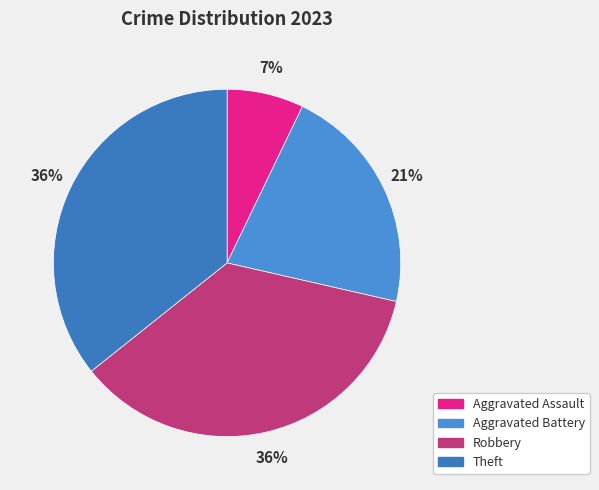

To the nearest percent, what percentage of the pie is Aggravated Battery?

21%